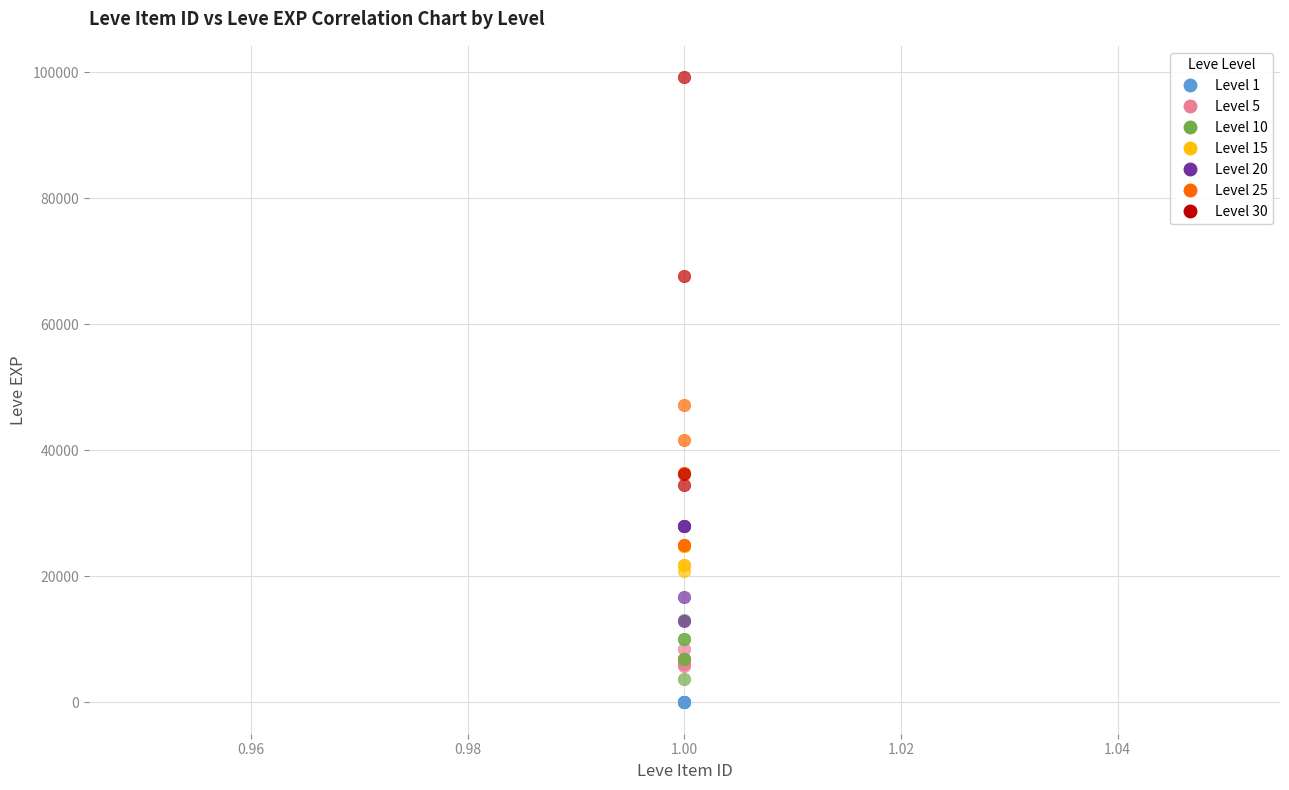

Which series has the largest Y range (max minus min)?

Level 30